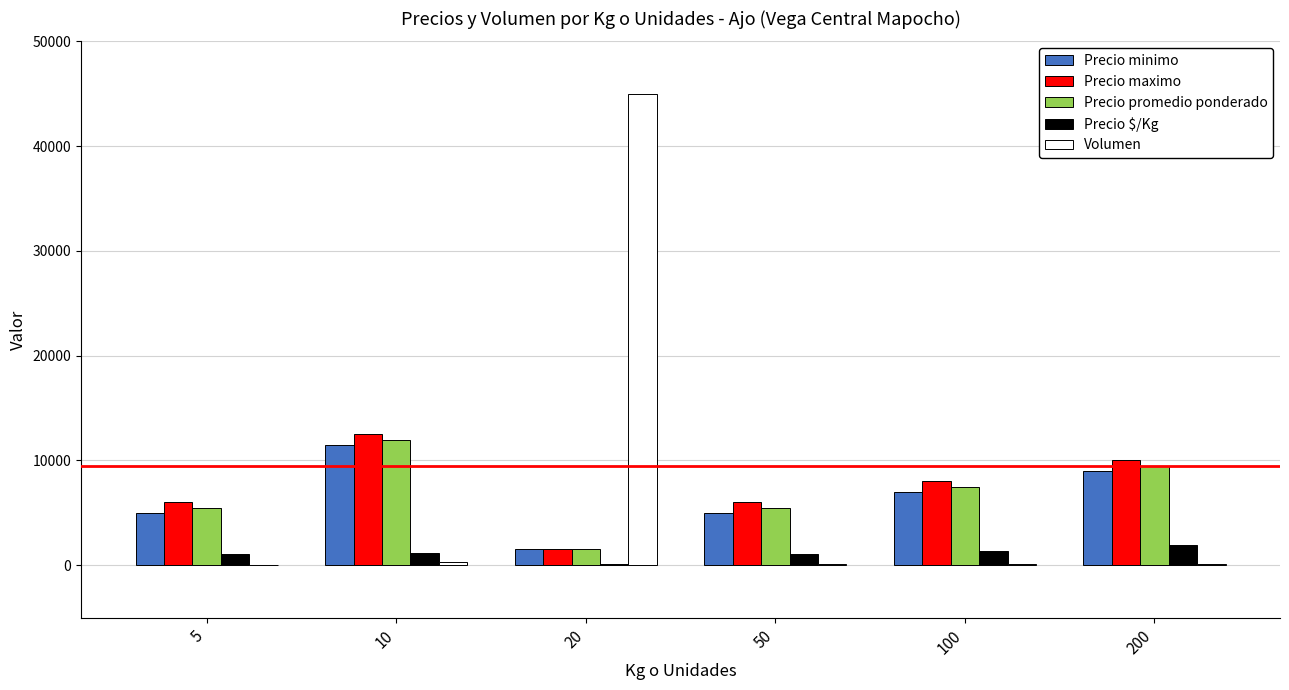

The value of Precio minimo at 10 is 5003. True or false?

False